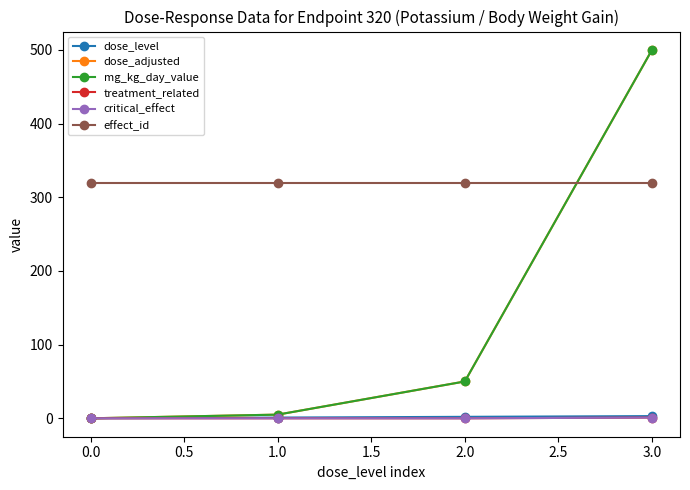

Does the chart have visible grid lines?

No